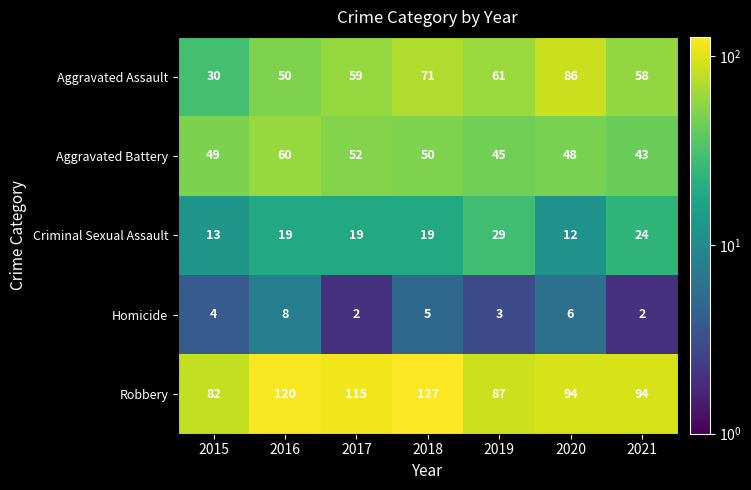

How many series are shown in this chart?

5